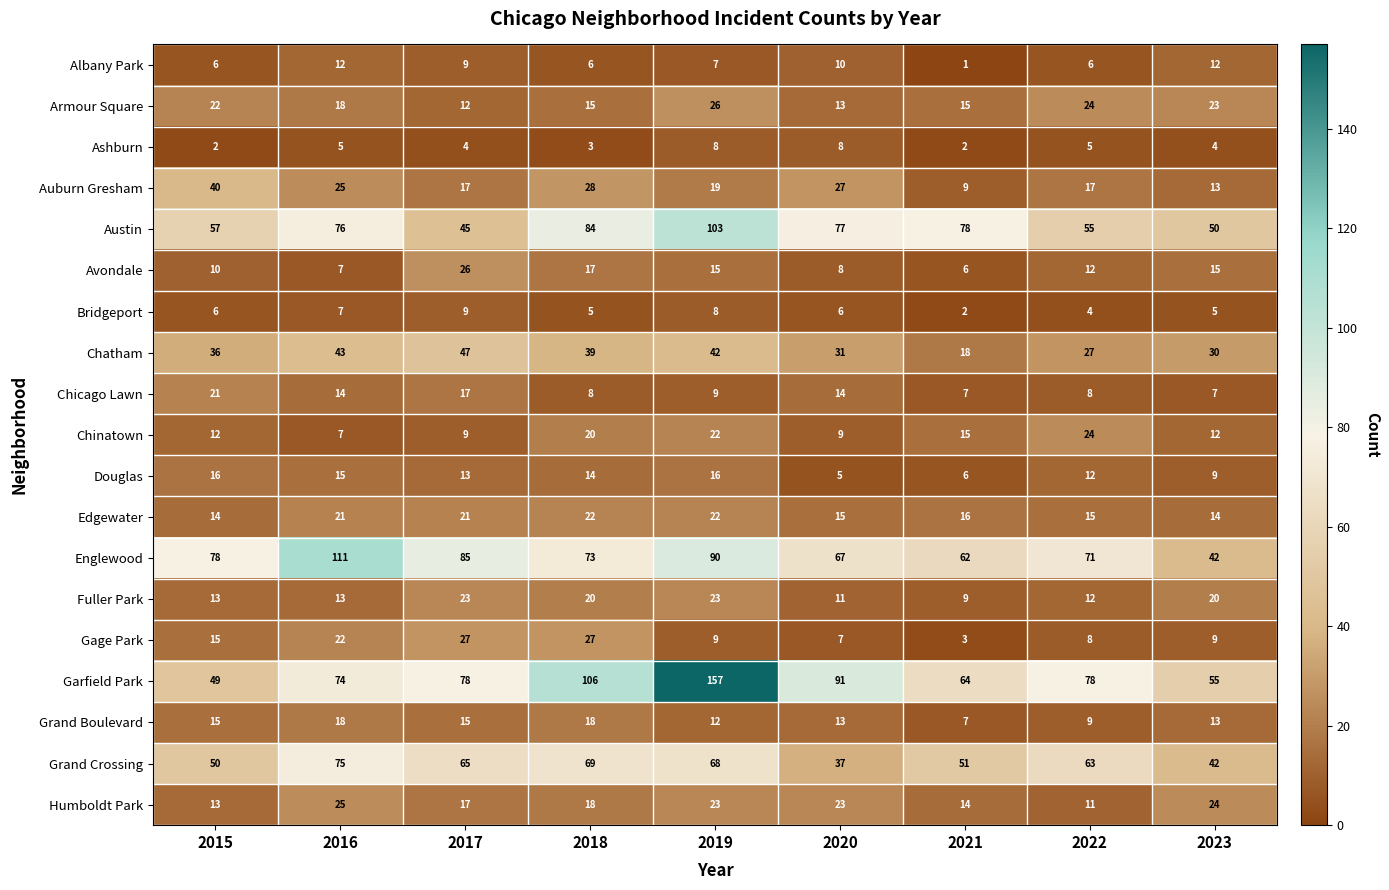

Between 2018 and 2021, which series saw the biggest shift?

Garfield Park